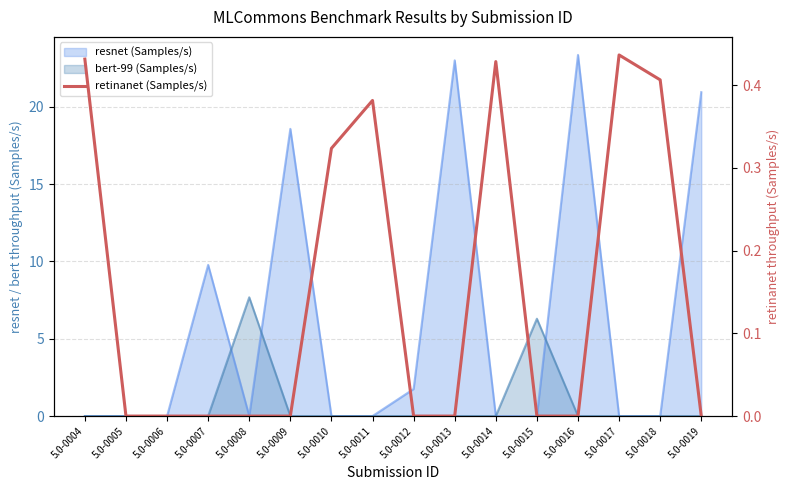

The chart shows a value of -0.3 at 5.0-0013. True or false?

False